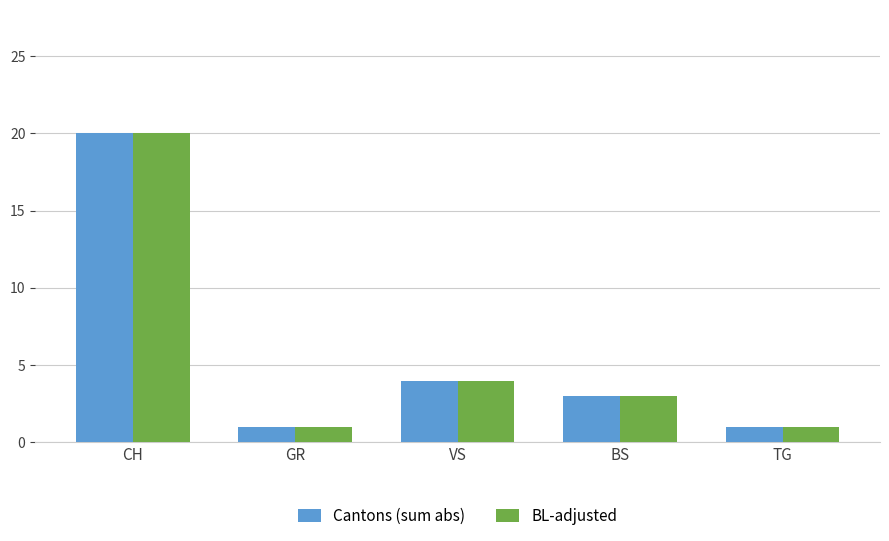

Is the value of Cantons (sum abs) at VS greater than the value of BL-adjusted at CH?

No